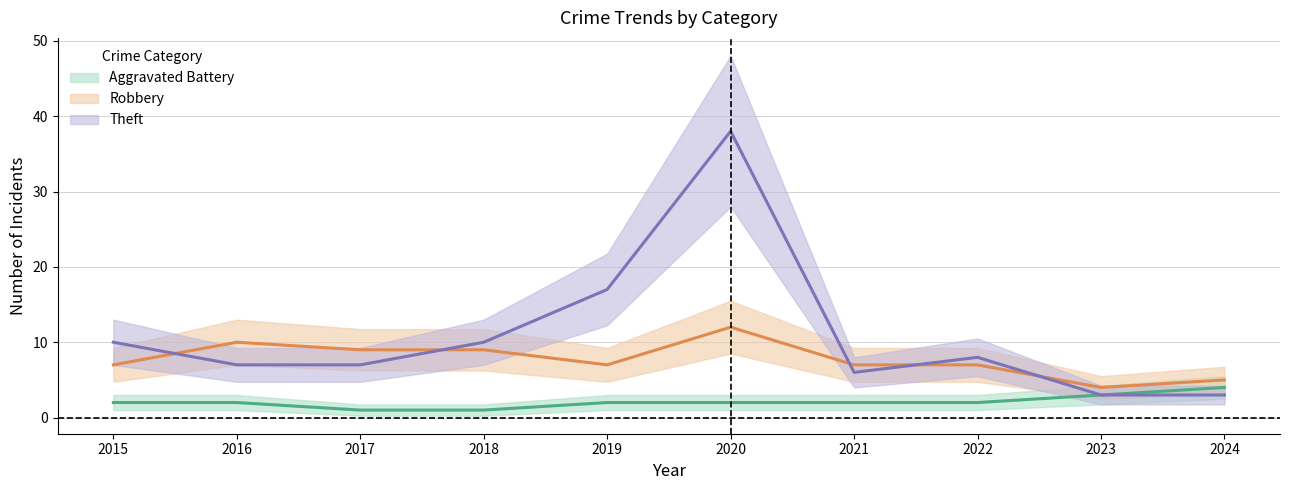

How many data points in Aggravated Battery are less than 2?

2